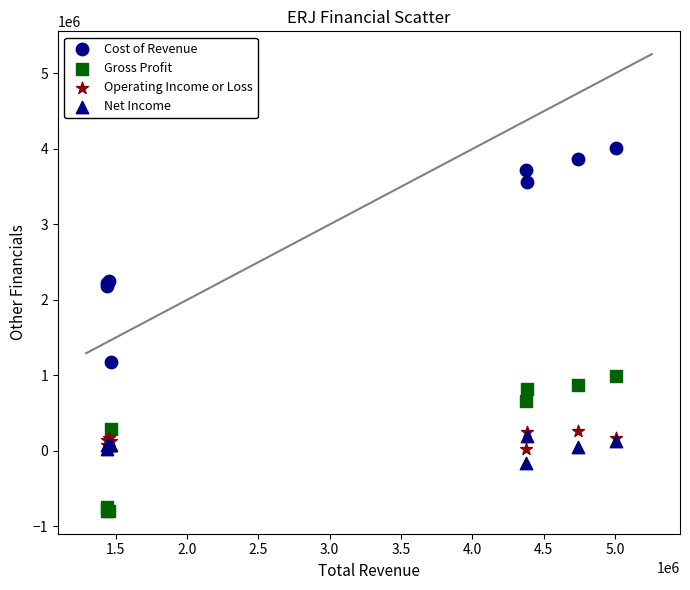

Which series reaches the minimum Y coordinate?

Gross Profit